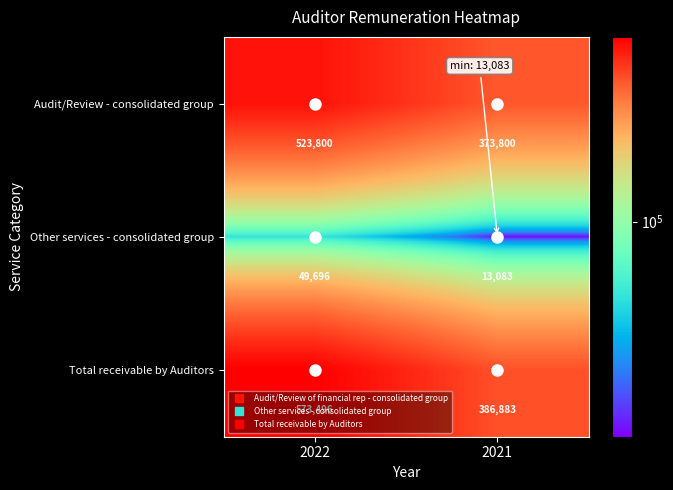

The Other services - consolidated group series shows 18223 at 2022. True or false?

False